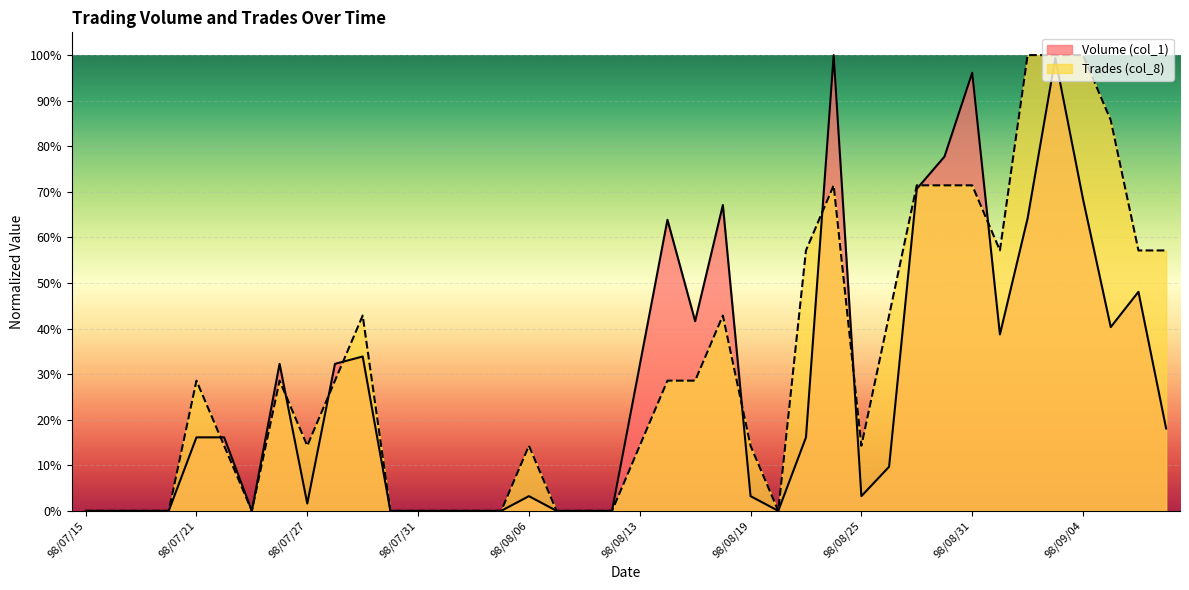

Reading left to right, extract all data points from this chart.

Volume (col_1): 98/07/15=0.0	98/07/16=0.0	98/07/17=0.0	98/07/20=0.0	98/07/21=0.2	98/07/22=0.2	98/07/23=0.0	98/07/24=0.3	98/07/27=0.0	98/07/28=0.3	98/07/29=0.3	98/07/30=0.0	98/07/31=0.0	98/08/03=0.0	98/08/04=0.0	98/08/05=0.0	98/08/06=0.0	98/08/10=0.0	98/08/11=0.0	98/08/12=0.0	98/08/13=0.3	98/08/14=0.6	98/08/17=0.4	98/08/18=0.7	98/08/19=0.0	98/08/20=0.0	98/08/21=0.2	98/08/24=1.0	98/08/25=0.0	98/08/26=0.1	98/08/27=0.7	98/08/28=0.8	98/08/31=1.0	98/09/01=0.4	98/09/02=0.6	98/09/03=1.0	98/09/04=0.7	98/09/07=0.4	98/09/08=0.5	98/09/09=0.2
Trades (col_8): 98/07/15=0.0	98/07/16=0.0	98/07/17=0.0	98/07/20=0.0	98/07/21=0.3	98/07/22=0.1	98/07/23=0.0	98/07/24=0.3	98/07/27=0.1	98/07/28=0.3	98/07/29=0.4	98/07/30=0.0	98/07/31=0.0	98/08/03=0.0	98/08/04=0.0	98/08/05=0.0	98/08/06=0.1	98/08/10=0.0	98/08/11=0.0	98/08/12=0.0	98/08/13=0.1	98/08/14=0.3	98/08/17=0.3	98/08/18=0.4	98/08/19=0.1	98/08/20=0.0	98/08/21=0.6	98/08/24=0.7	98/08/25=0.1	98/08/26=0.4	98/08/27=0.7	98/08/28=0.7	98/08/31=0.7	98/09/01=0.6	98/09/02=1.0	98/09/03=1.0	98/09/04=1.0	98/09/07=0.9	98/09/08=0.6	98/09/09=0.6